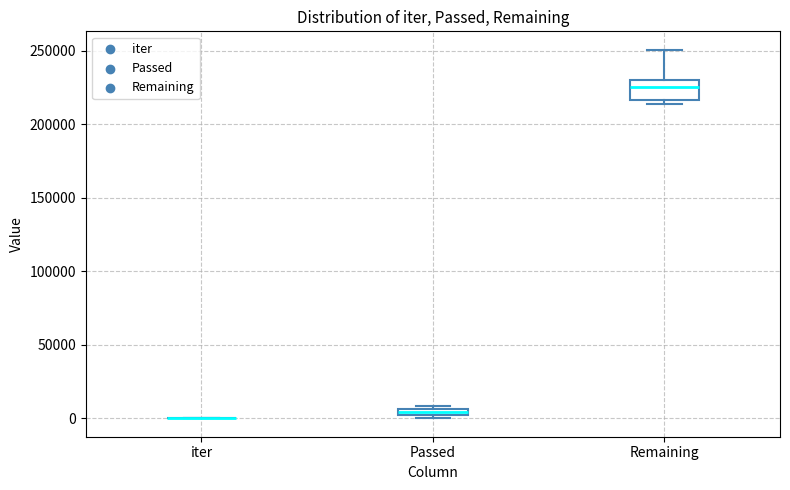

Comparing the boxes themselves (not the whiskers), which one is the tallest?

Remaining